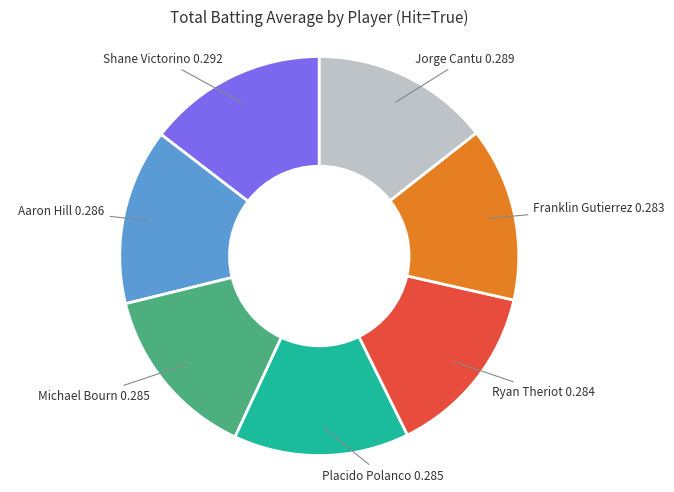

Does any single category account for the majority?

No